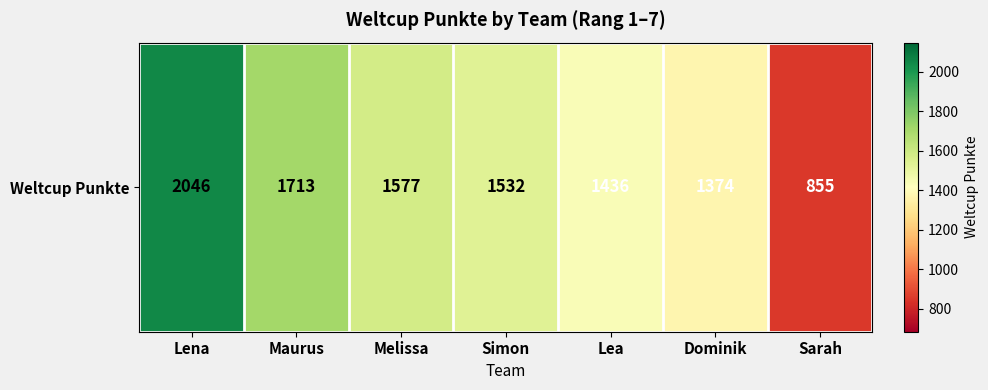

What is the sum of all values?

10533